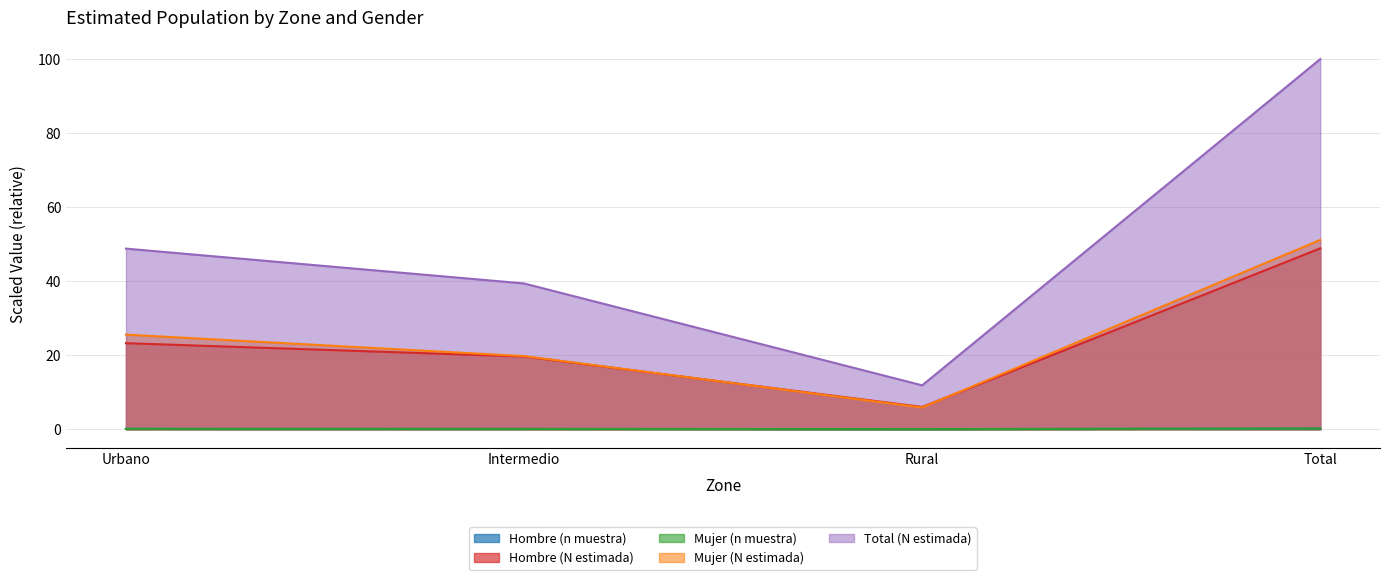

What are all the series names shown in the legend?

Hombre (n muestra), Hombre (N estimada), Mujer (n muestra), Mujer (N estimada), Total (N estimada)